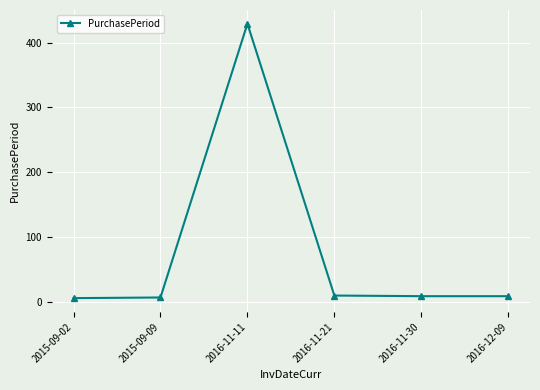

At which category does the data reach its first local peak?

2016-11-11